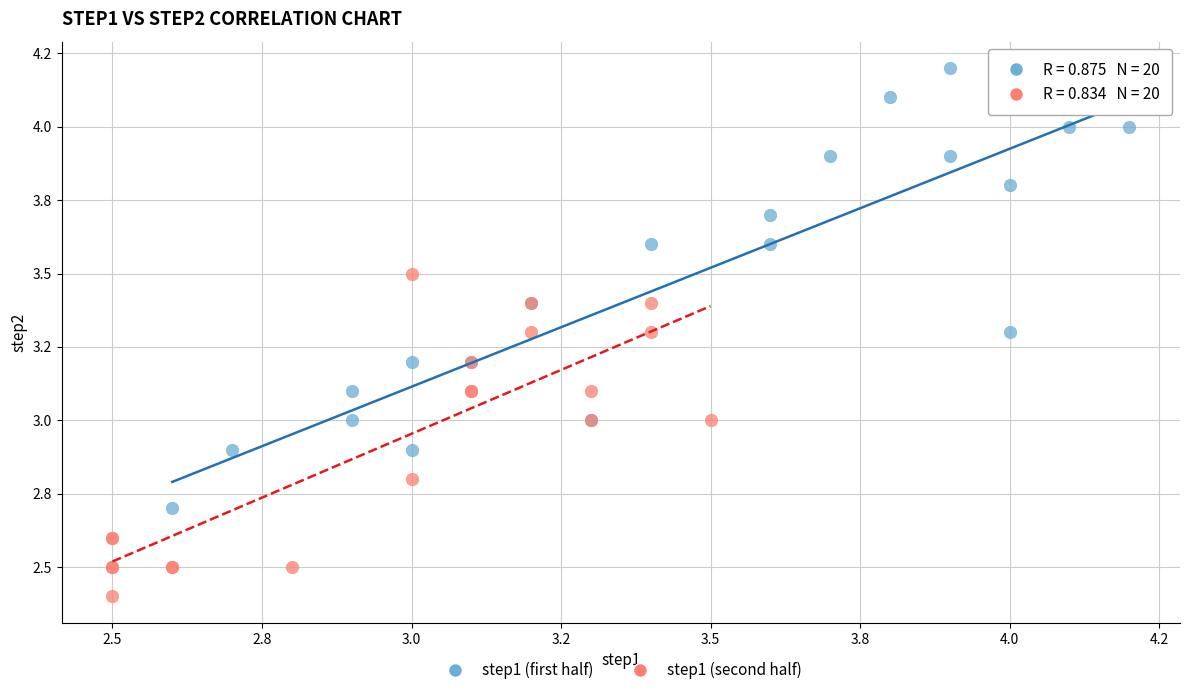

Which series contains the highest Y value?

step1 (first half)